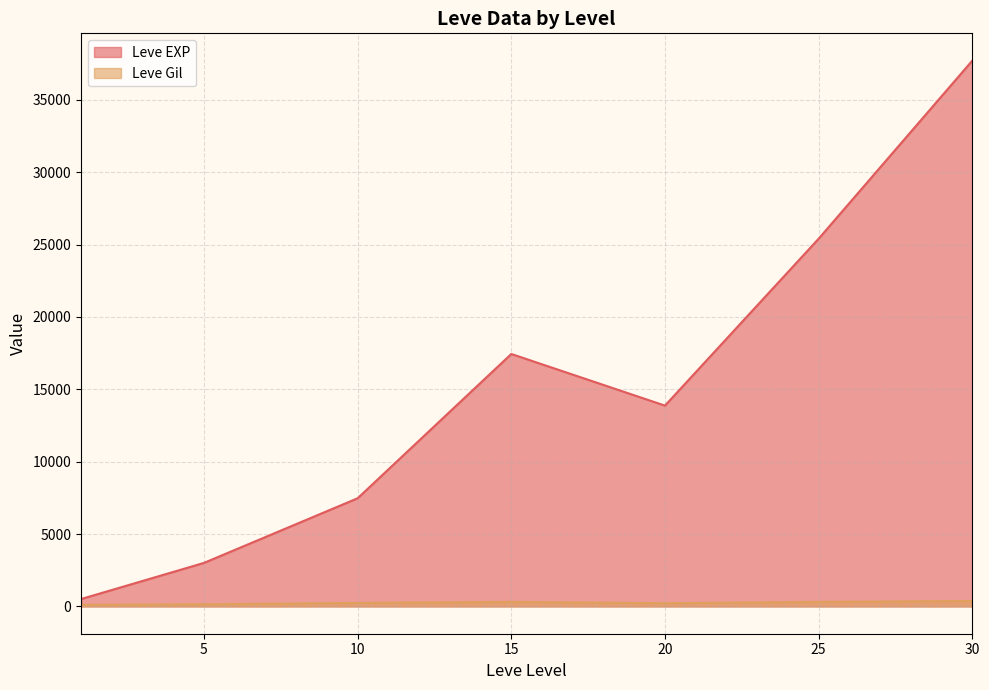

Does the chart display data point markers on the line(s)?

No